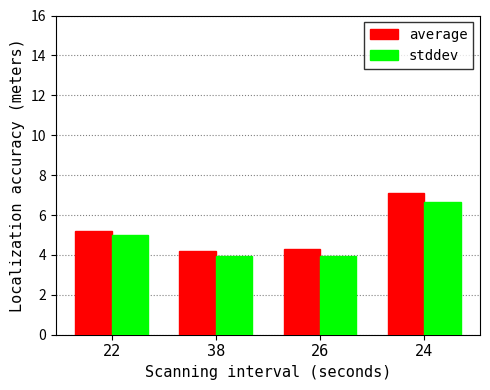

What value does the average series have at 22?

5.2